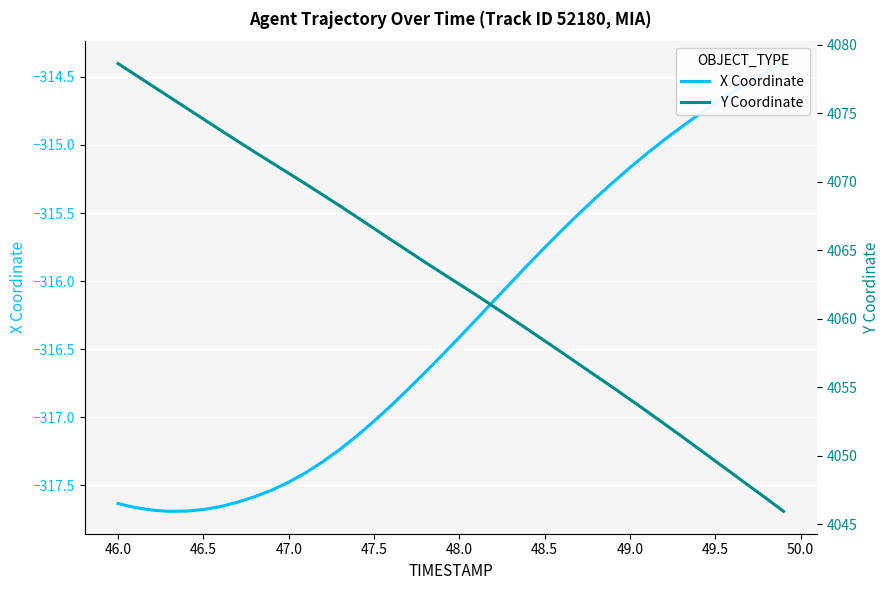

At 50.0, list the series in order from smallest to largest.

X Coordinate, Y Coordinate